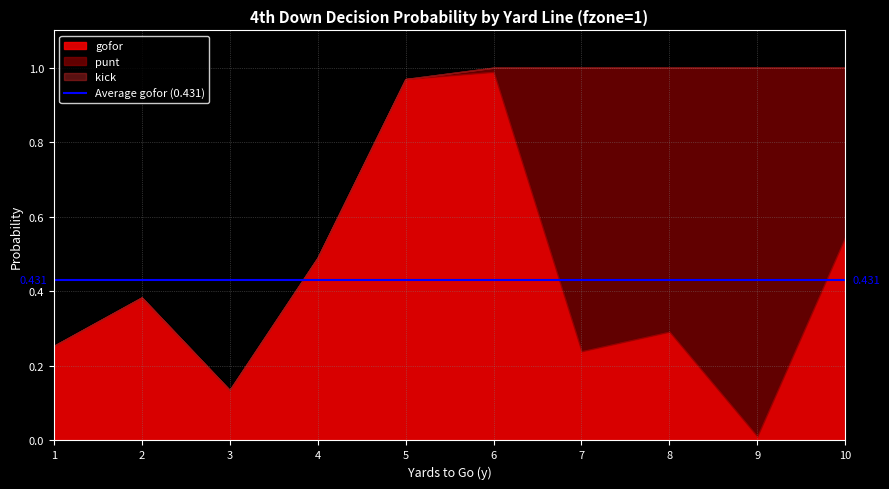

Rank the series by their average value, from highest to lowest.

gofor, punt, kick